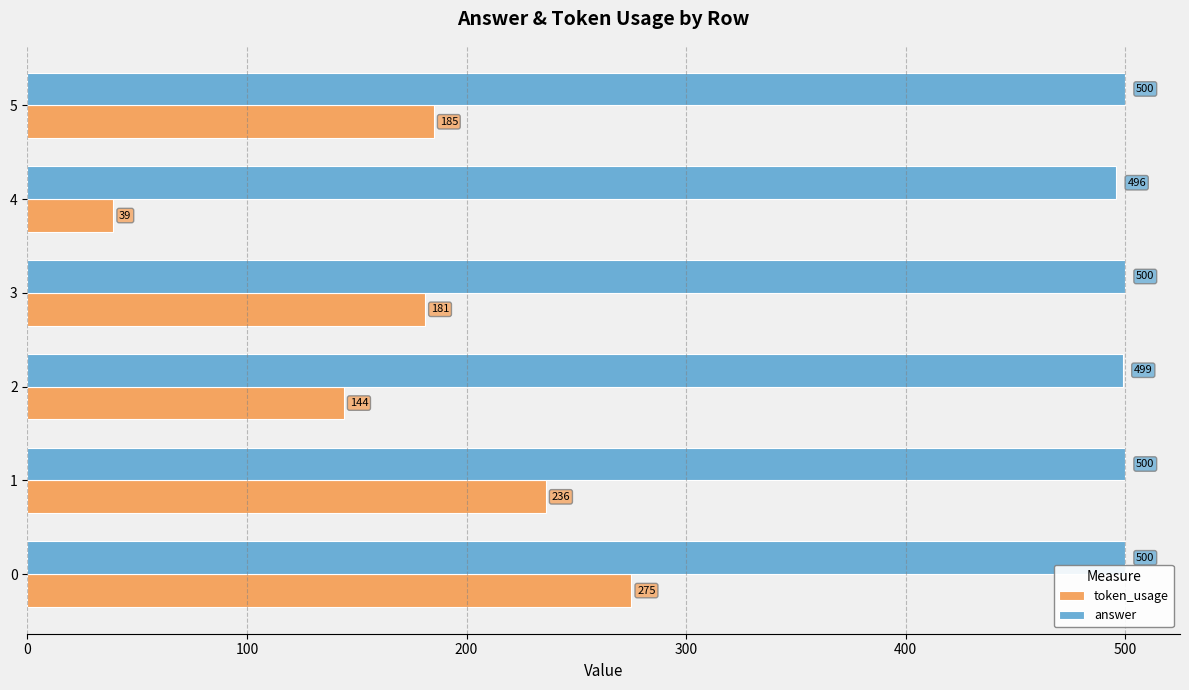

Where is answer nearest to the value 498?

2